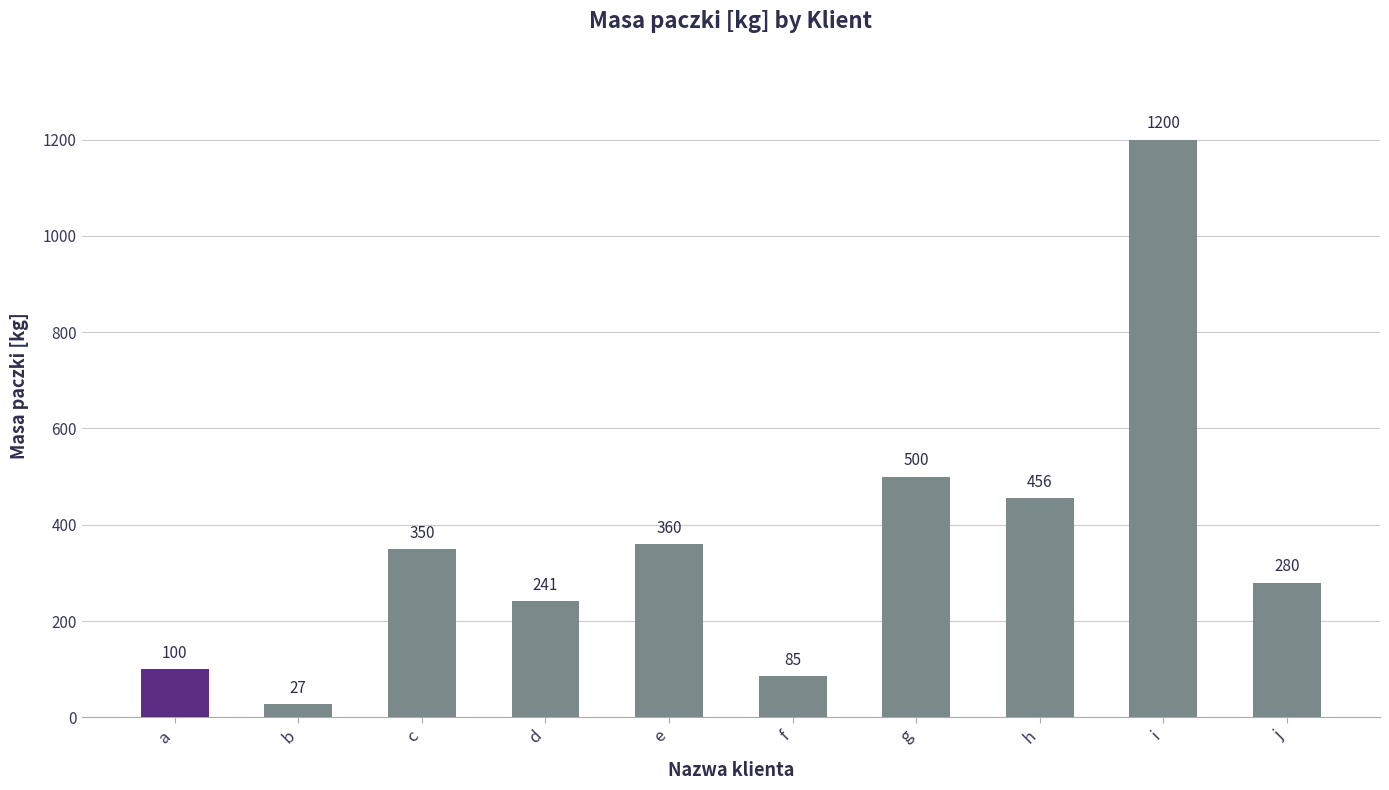

Approximately how many times larger is the value at g compared to c?

1.4